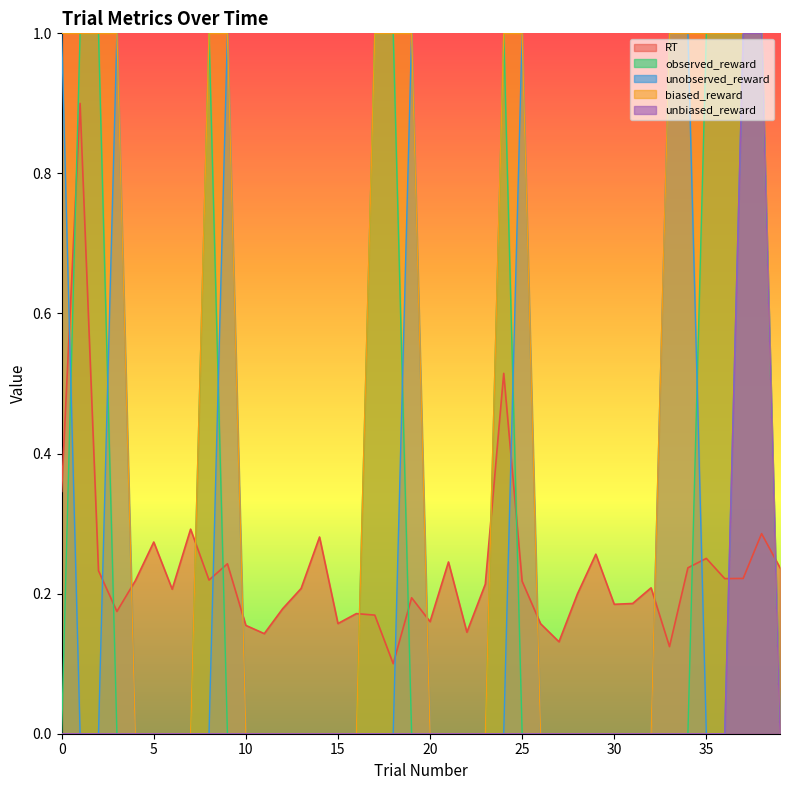

What value does the RT series have at 36?

0.2